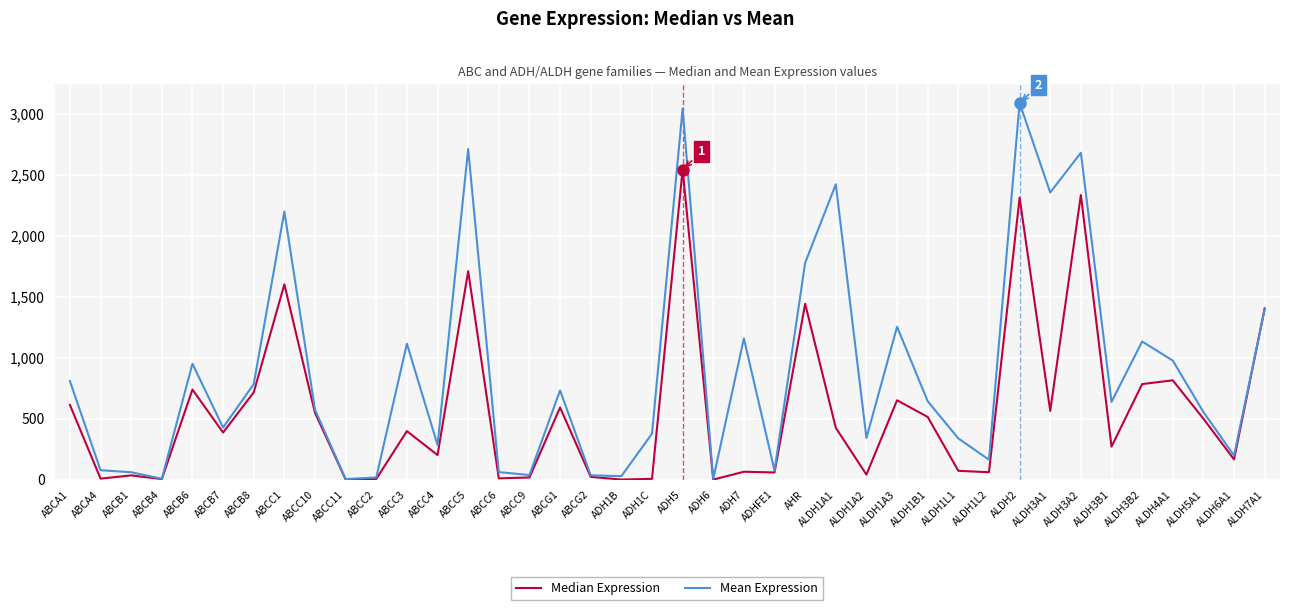

True or false: Median Expression has more than 1 interior local peaks.

True